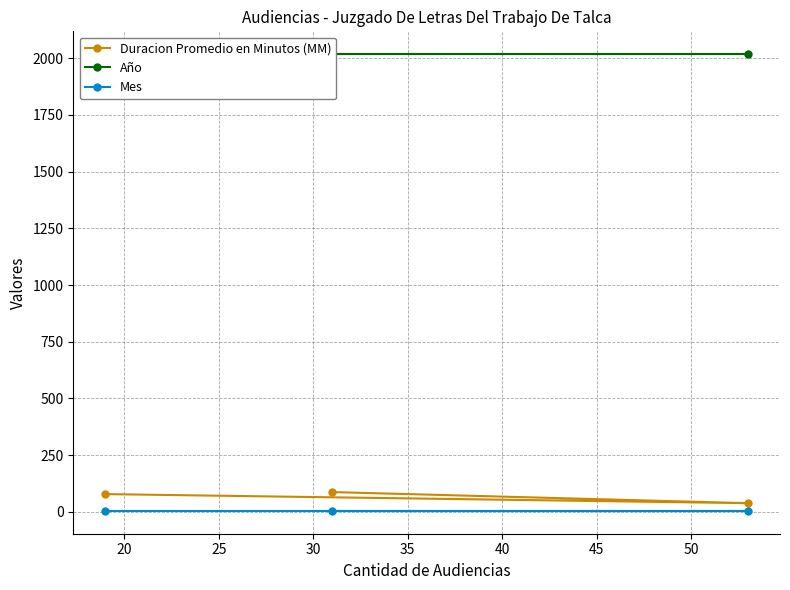

Rank the series by their maximum value, from lowest to highest.

Mes, Duracion Promedio en Minutos (MM), Año